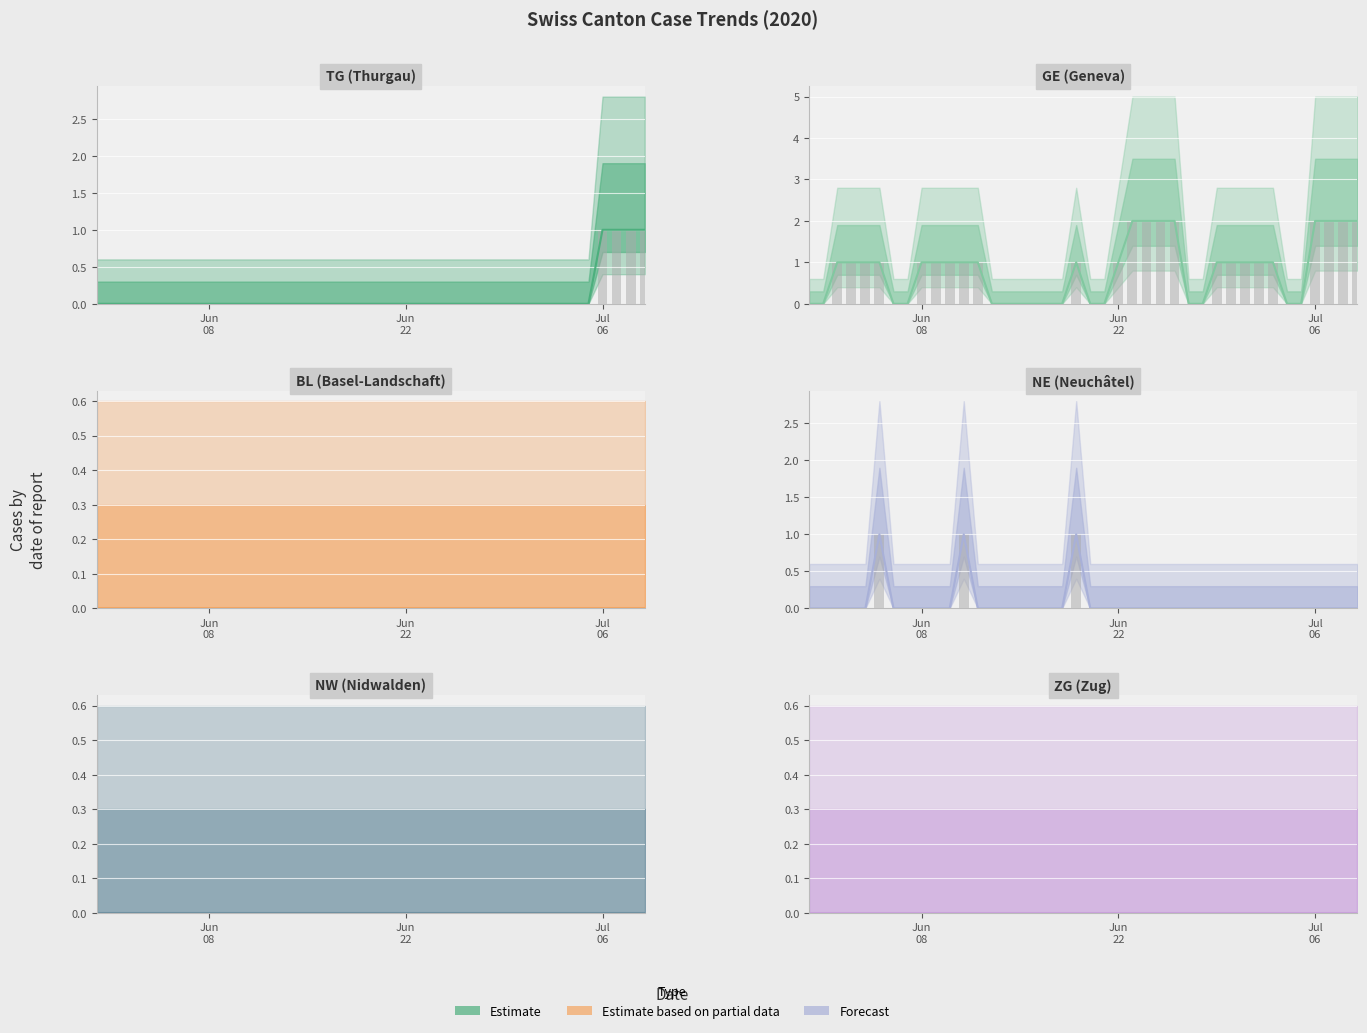

Is the value of BL at Jul
06 greater than the value of GE at 8?

No